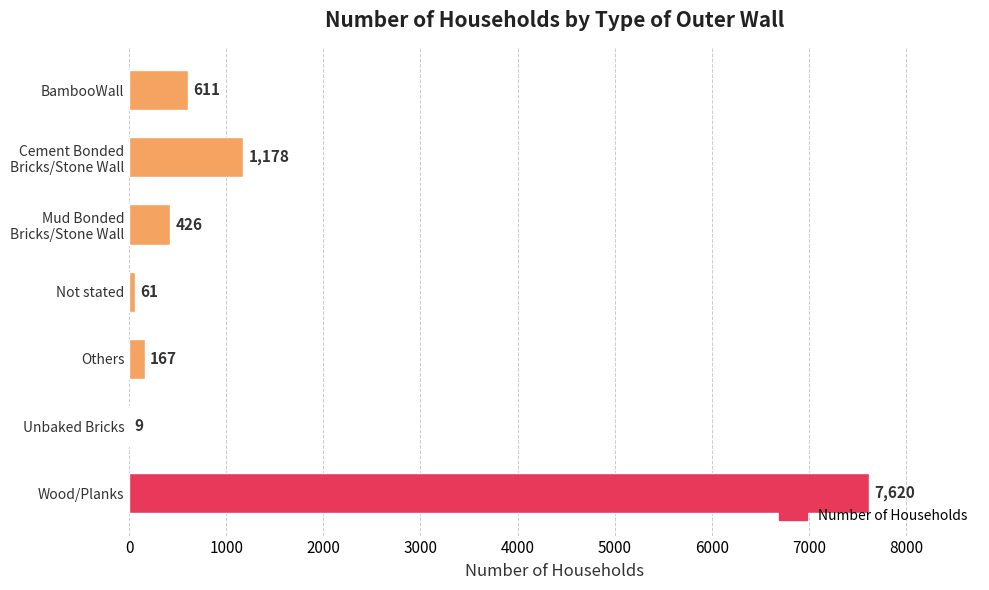

Are the bars horizontal?

Yes